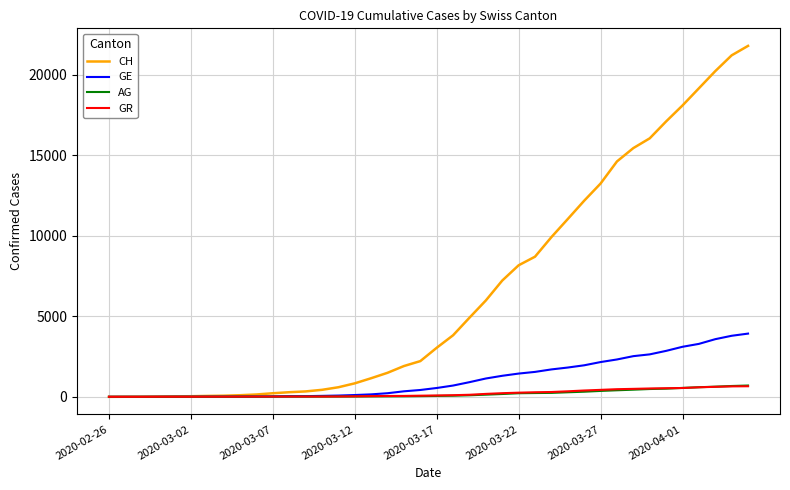

Which series has the largest total across all categories?

CH